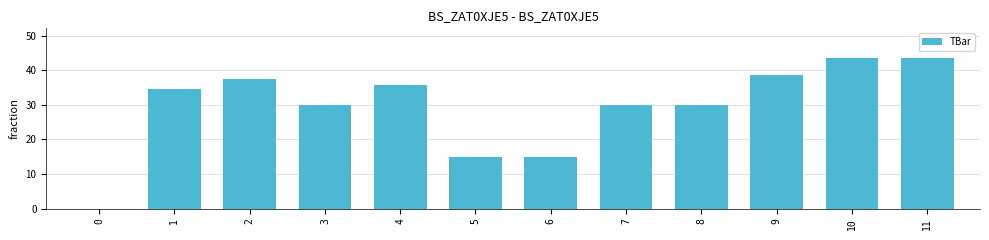

What is the ratio of the value at 7 to the value at 1?

0.9